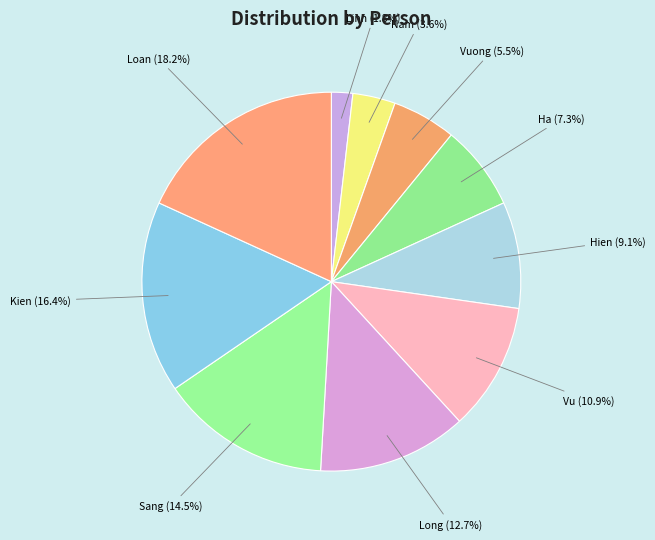

How many segments does this pie chart have?

10